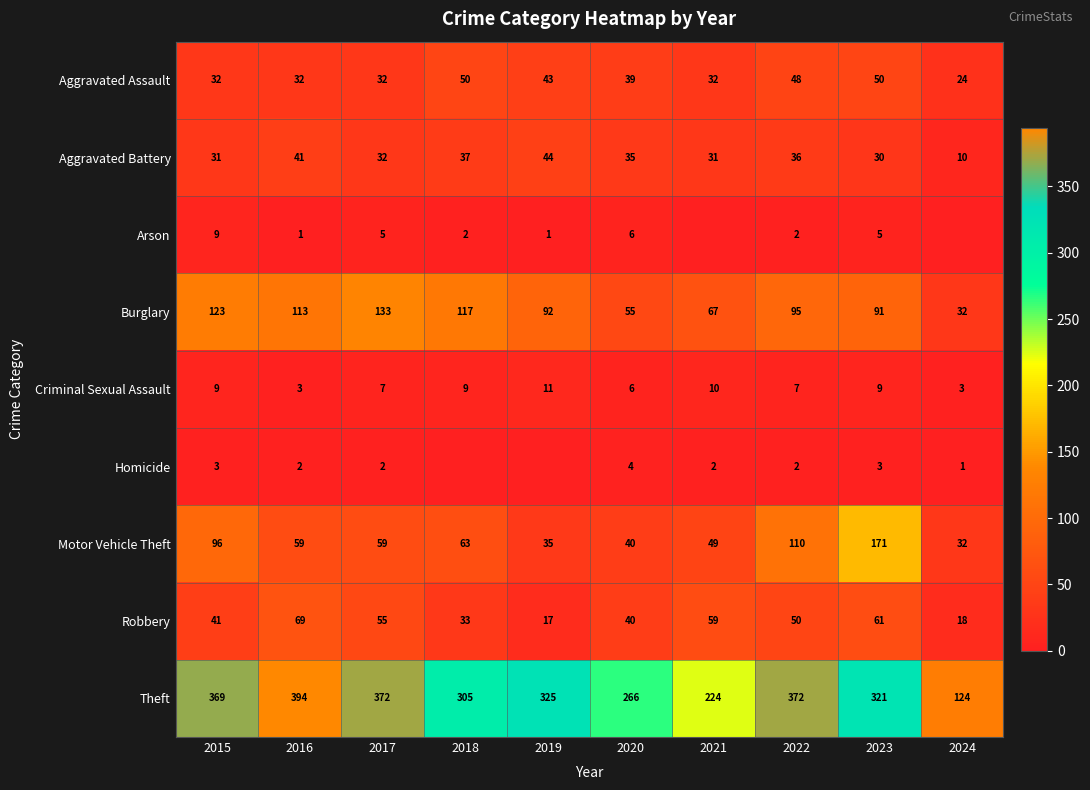

Where is Burglary nearest to the value 82?

2023